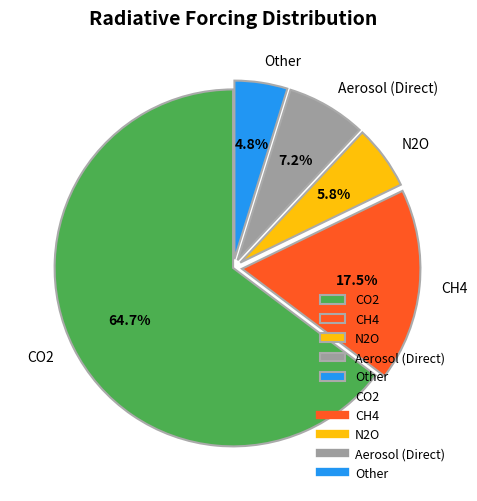

Does any single category account for the majority?

Yes